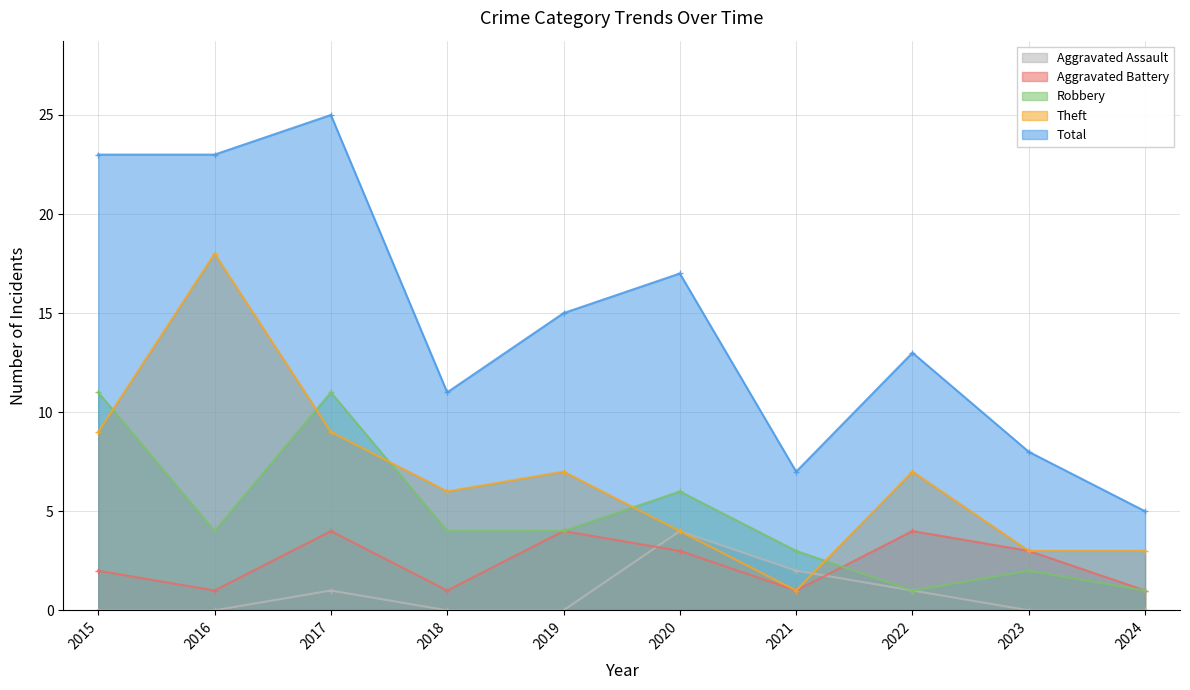

What is the average value of the Total series?

15